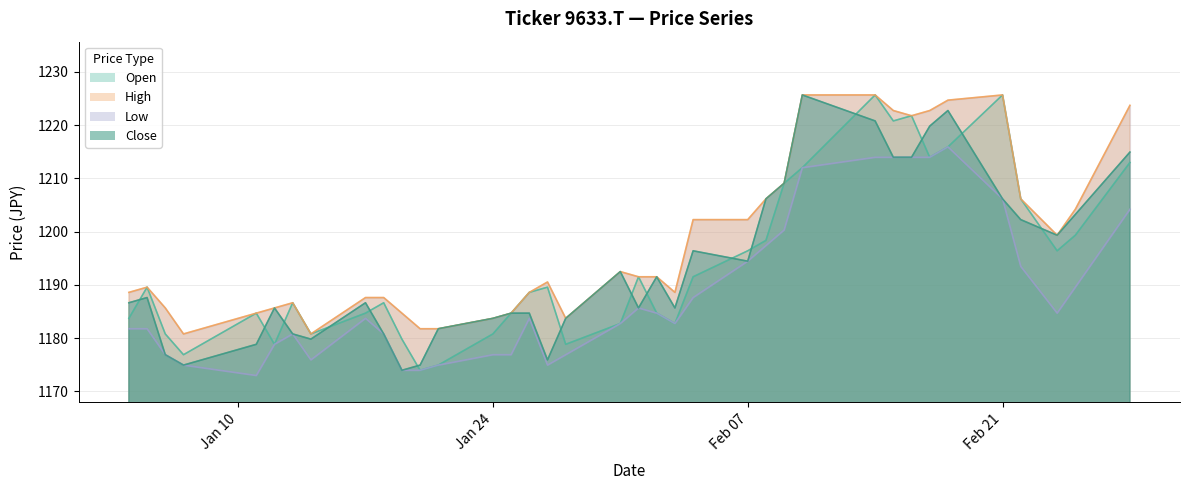

In High, how many points are lower than both neighbors (excluding endpoints)?

7